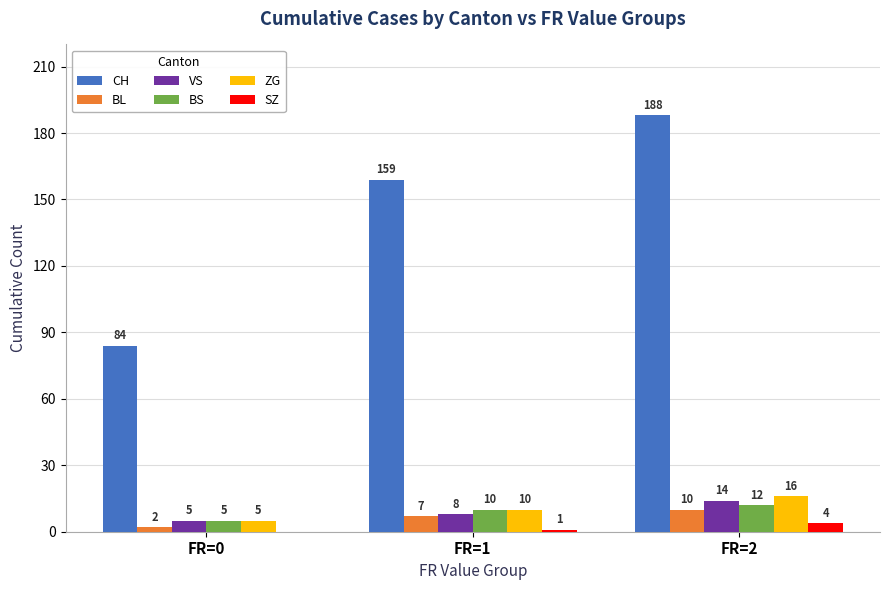

Which category has the highest value in the SZ series?

FR=2